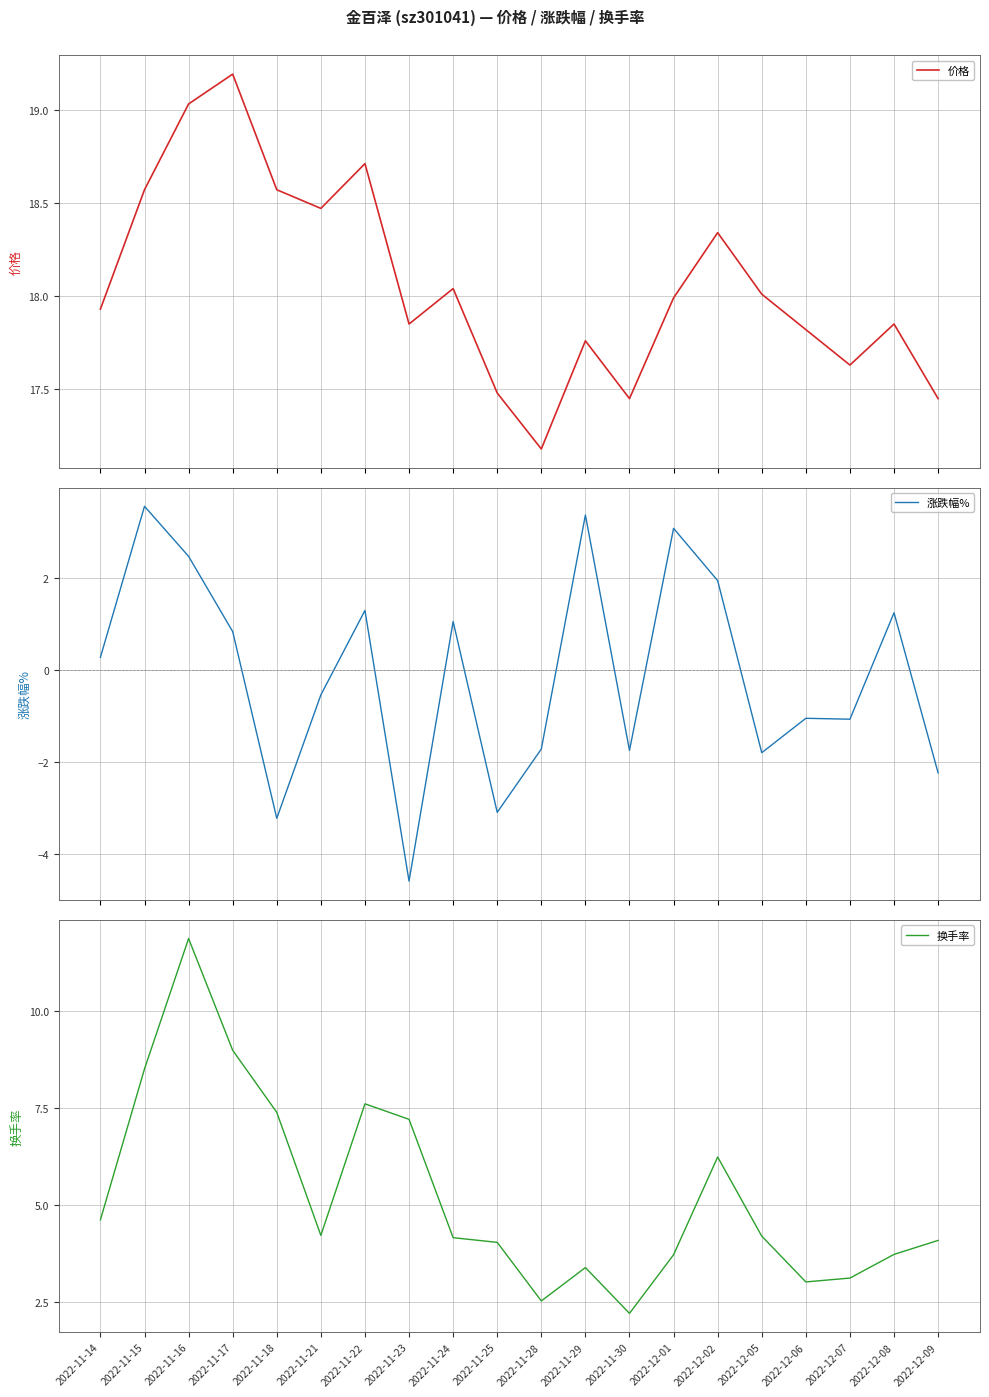

How many lines are shown in the chart?

3